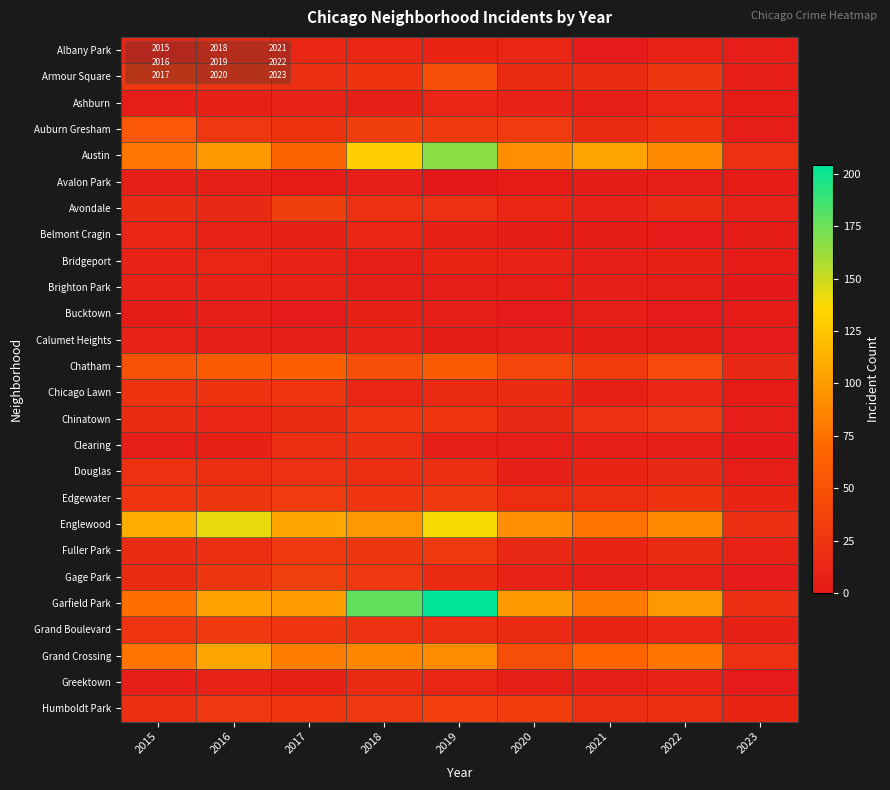

What is the difference between the highest and lowest values at 2020?

99